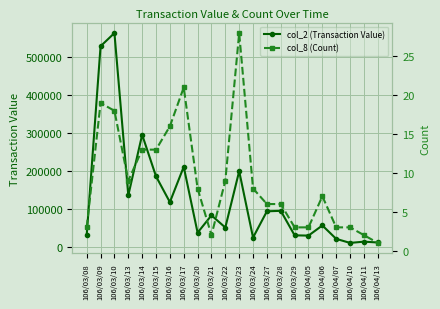

Is this an area chart (filled region under the line)?

No